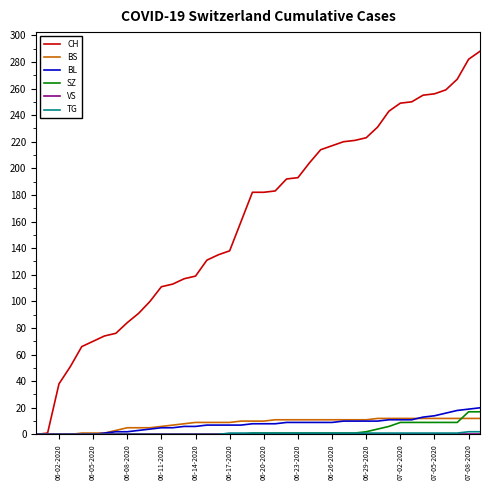

What is the maximum value for BS?

12